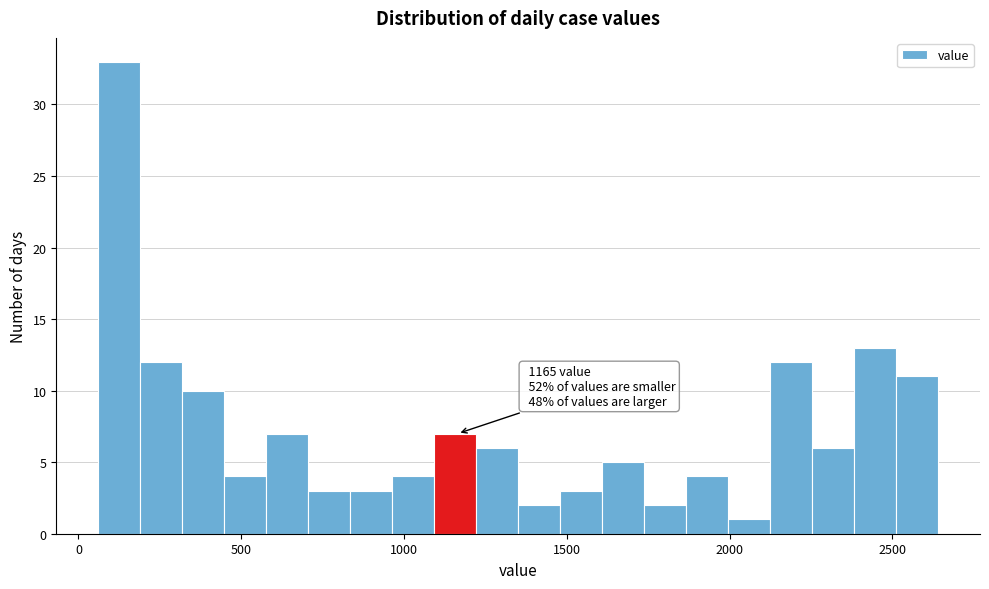

Around what value on the x-axis is the tallest bar? Give the approximate position of its centre, as read against the axis.

150